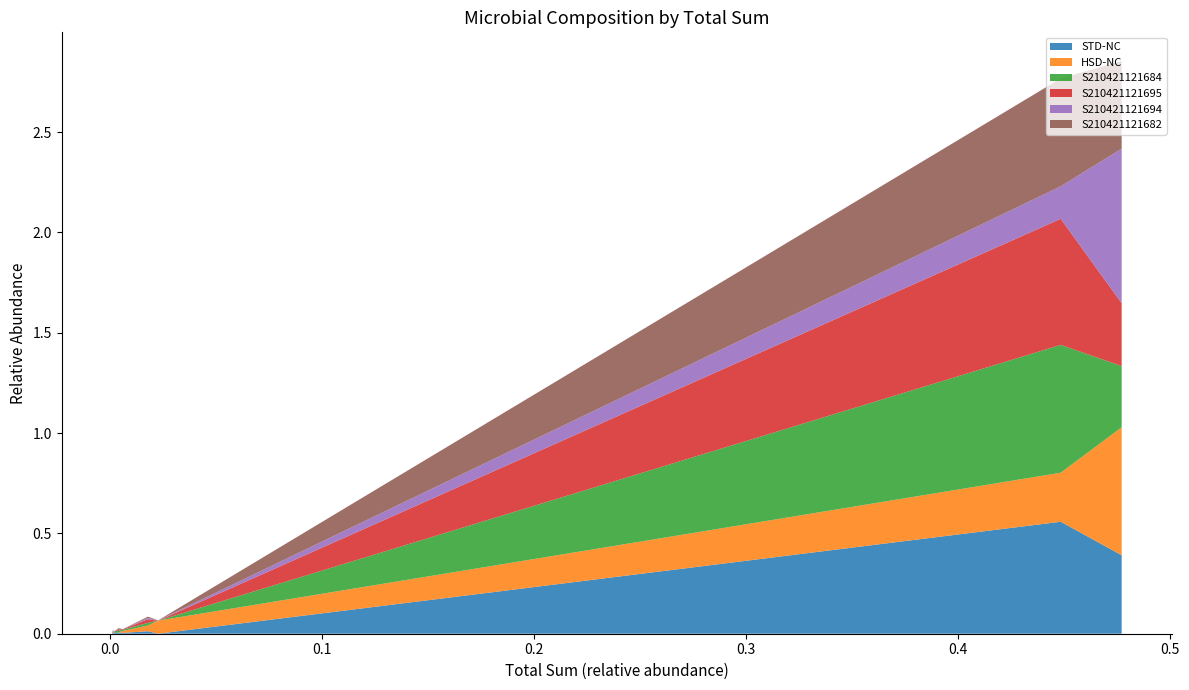

Reading right to left, extract all data points from this chart.

STD-NC: 0.0	0.0	0.0	0.0	0.0	0.0	0.0	0.0	0.0	0.0	0.0	0.0	0.0	0.6	0.4
HSD-NC: 0.0	0.0	0.0	0.0	0.0	0.0	0.0	0.0	0.0	0.0	0.0	0.0	0.1	0.2	0.6
S210421121684: 0.0	0.0	0.0	0.0	0.0	0.0	0.0	0.0	0.0	0.0	0.0	0.0	0.0	0.6	0.3
S210421121695: 0.0	0.0	0.0	0.0	0.0	0.0	0.0	0.0	0.0	0.0	0.0	0.0	0.0	0.6	0.3
S210421121694: 0.0	0.0	0.0	0.0	0.0	0.0	0.0	0.0	0.0	0.0	0.0	0.0	0.0	0.2	0.8
S210421121682: 0.0	0.0	0.0	0.0	0.0	0.0	0.0	0.0	0.0	0.0	0.0	0.0	0.0	0.5	0.4